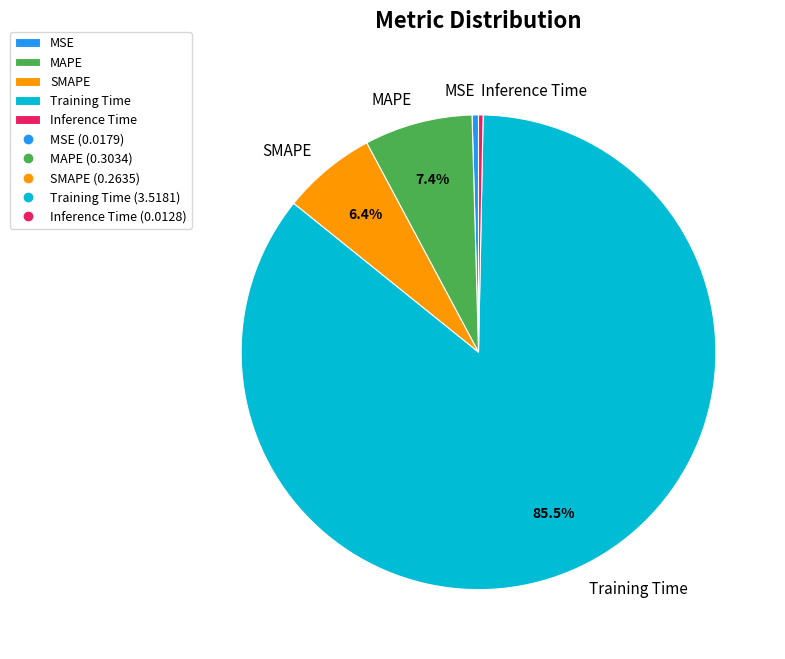

To the nearest percent, what is the difference between the Training Time and MSE slice percentages?

85%